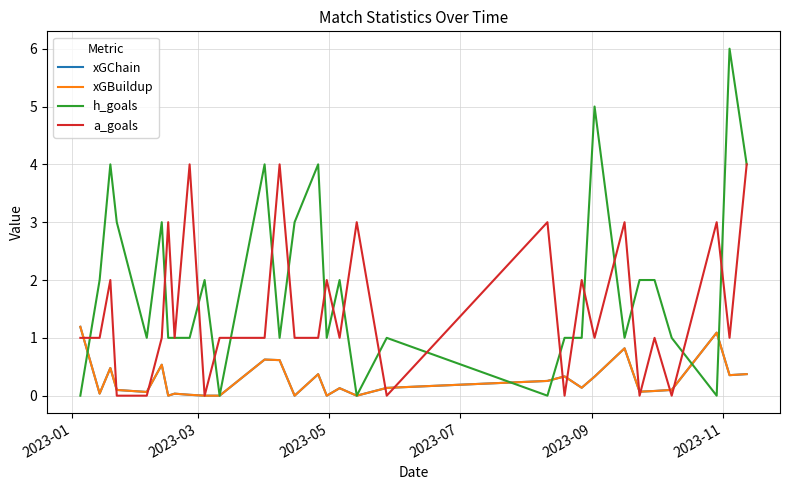

How many lines are shown in the chart?

4